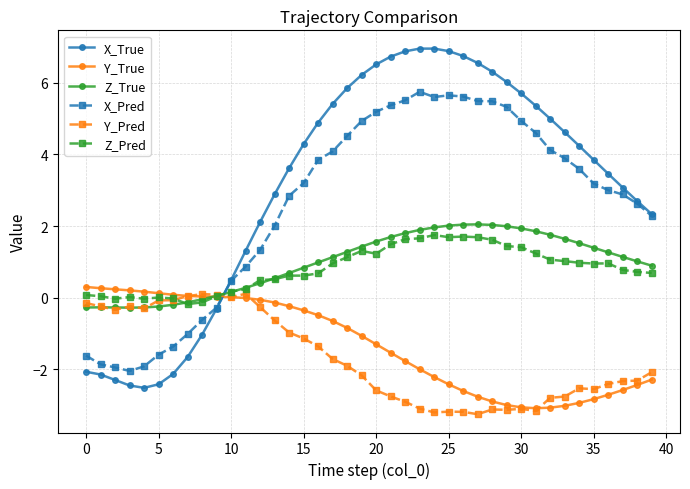

After their last crossing, which series has the higher values: X_True or Y_True?

X_True